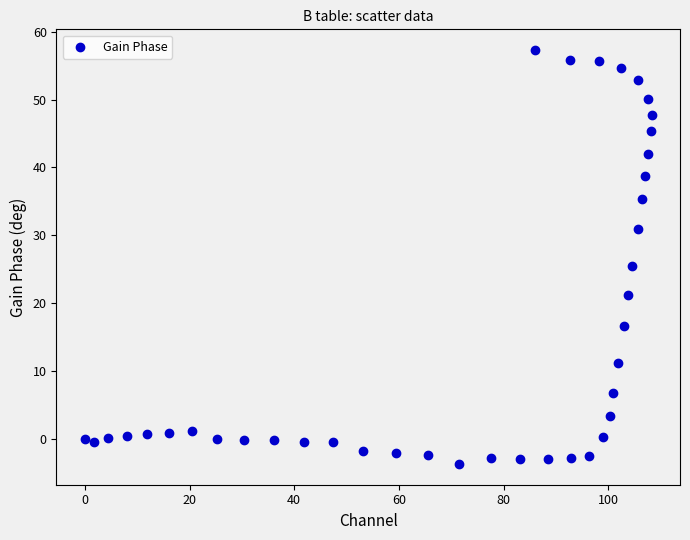

What is the range of X values (max minus min)?

108.3